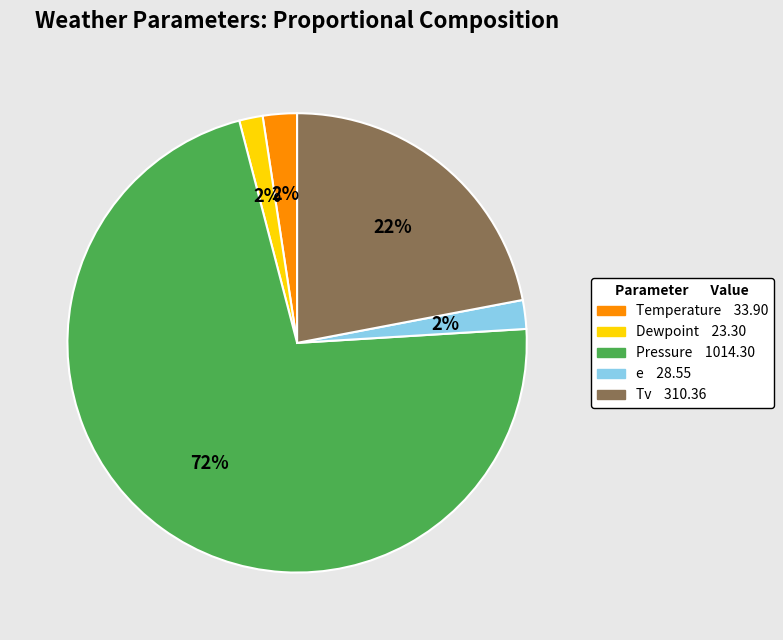

Between Pressure and Tv, which is larger?

Pressure